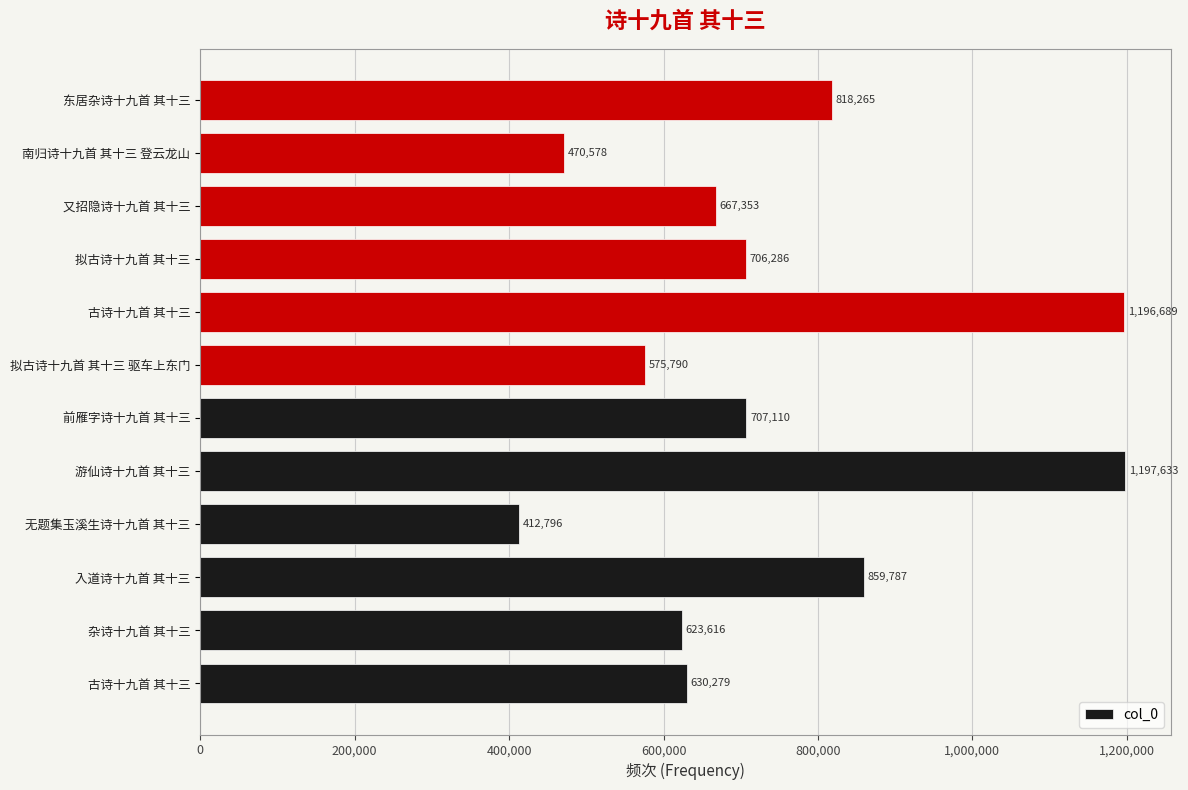

How many data points are less than 706286?

6